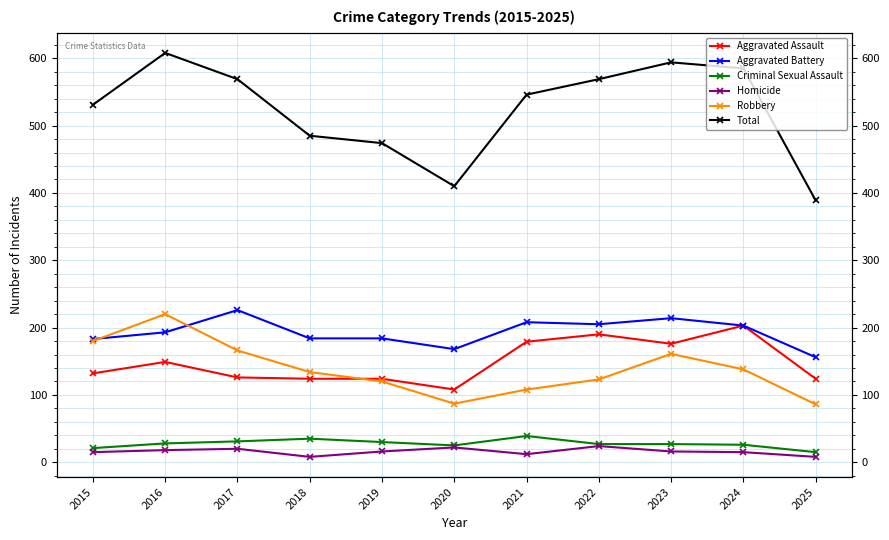

List the series in order of their peak value, lowest first.

Homicide, Criminal Sexual Assault, Aggravated Assault, Robbery, Aggravated Battery, Total